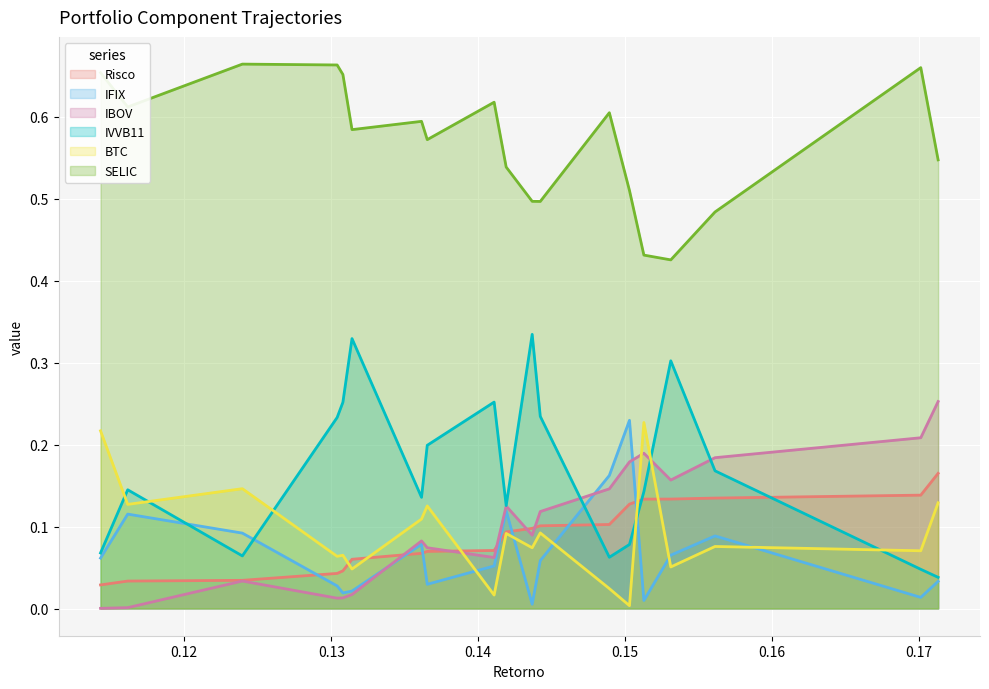

After their last crossing, which series has the higher values: IFIX or BTC?

BTC